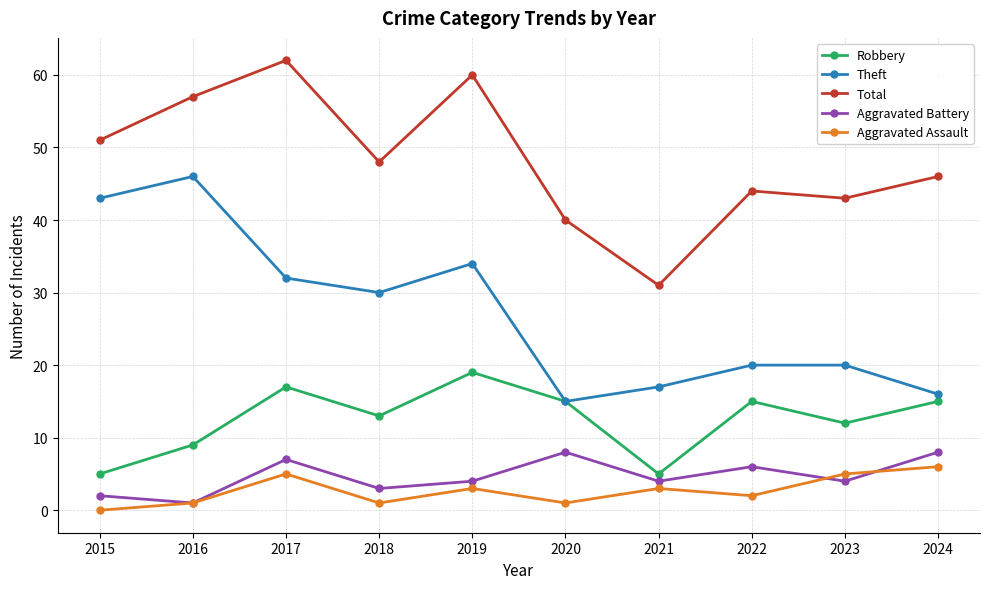

How many lines are shown in the chart?

5